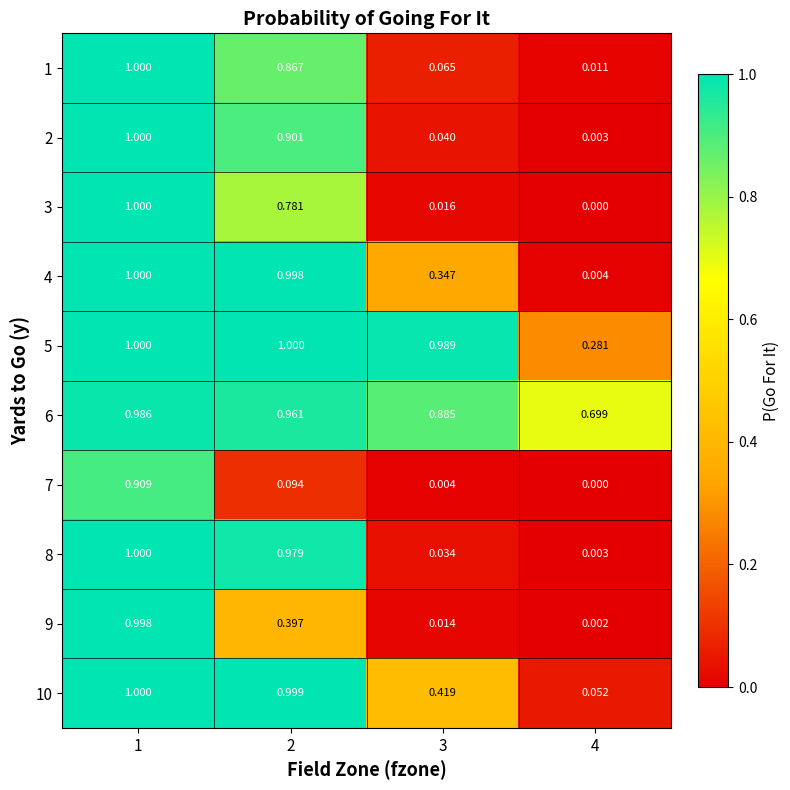

Is the value of 1 at 4 greater than the value of 8 at 2?

No